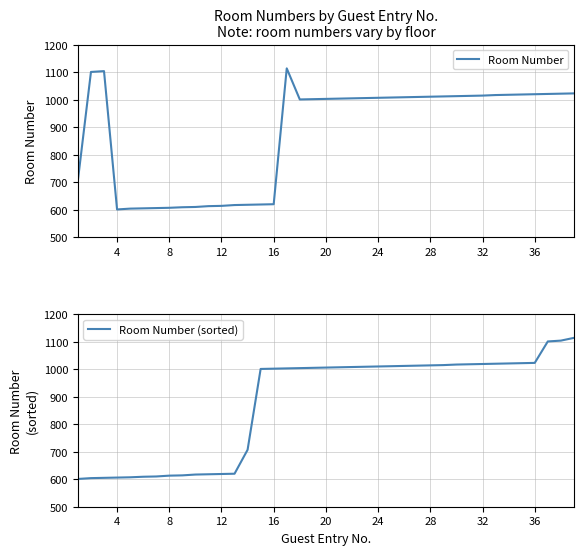

True or false: Room Number has a value of 242 at 16.

False